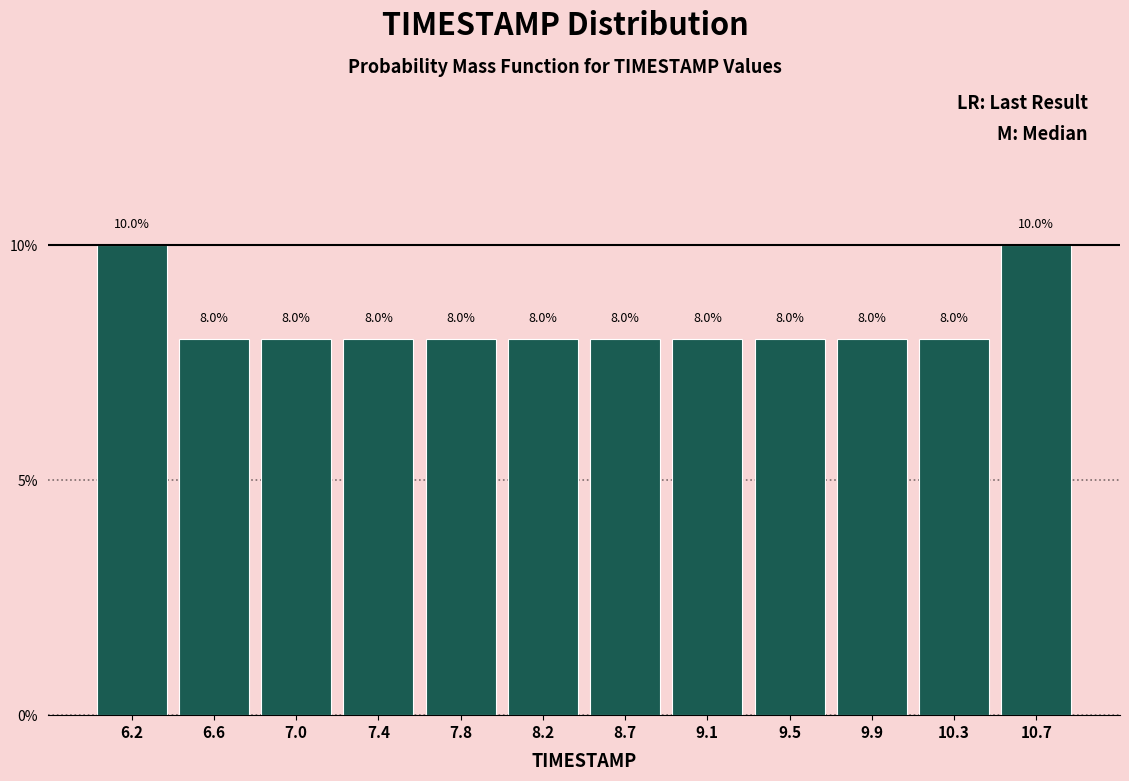

What is the height of the bar covering 8.85 to 9.25 on the x-axis? The bar edges are not printed on the chart, so give them approximately, as read against the axis.

8.0